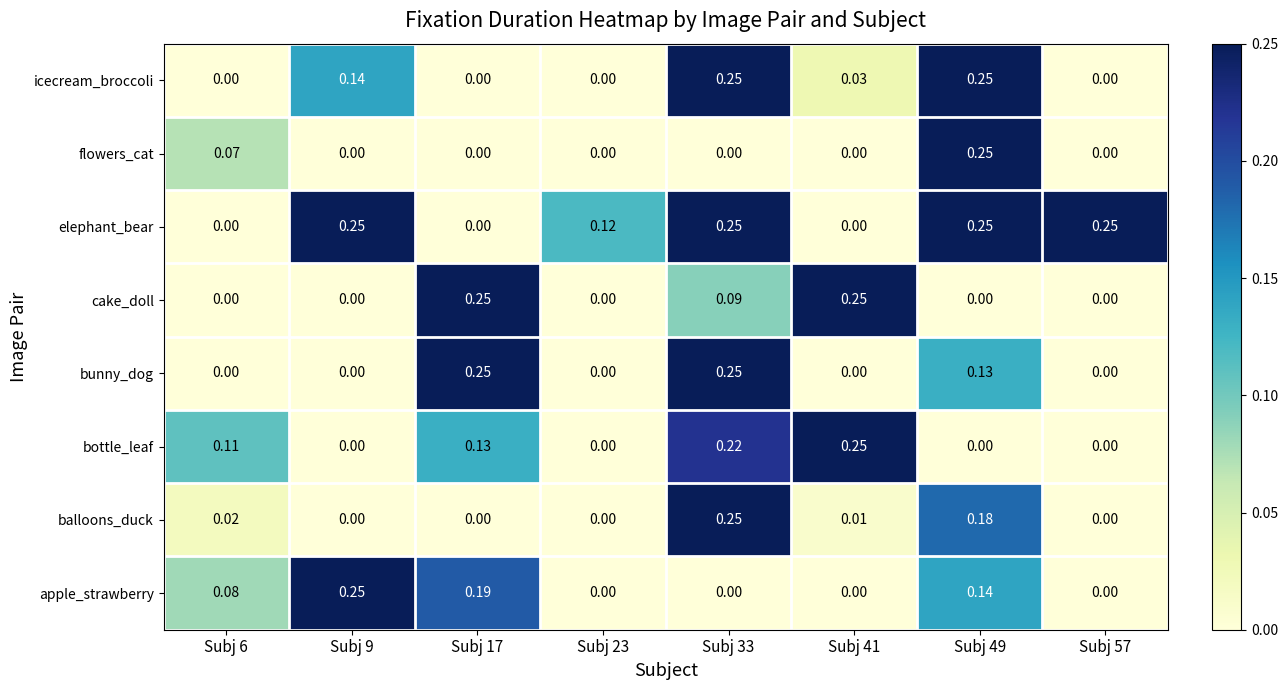

Is the value of bottle_leaf at Subj 6 greater than the value of apple_strawberry at Subj 17?

No